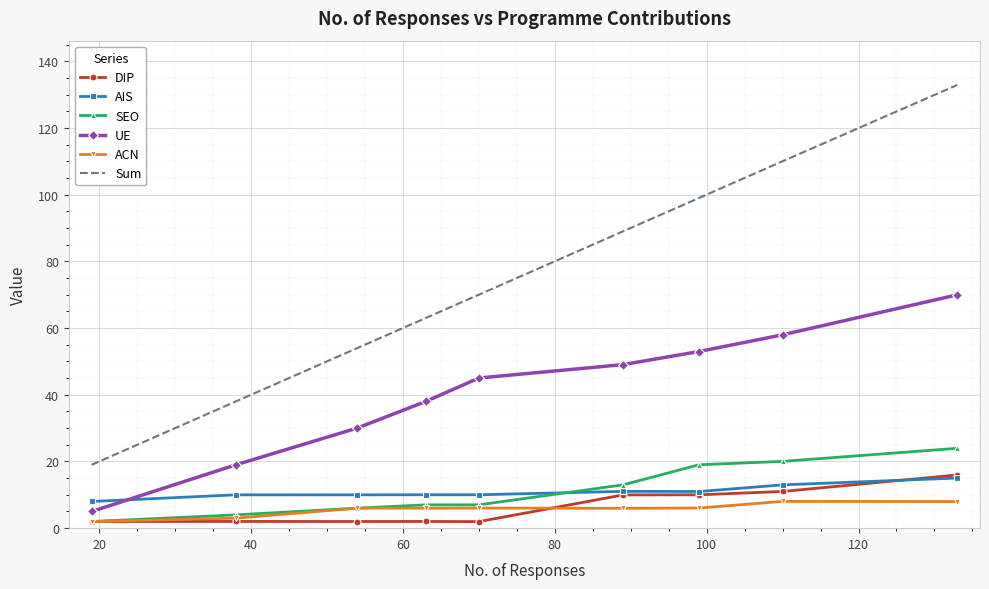

Which series has the largest total across all categories?

Sum